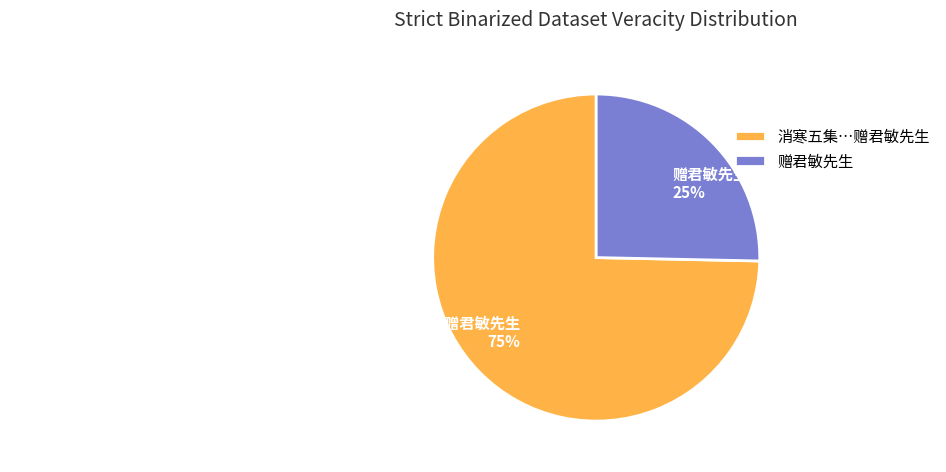

Is it true that 消寒五集曹远老命题拈得清字儗循旧例赋诗分赠二十三首 其十一 赠君敏先生 is 62% of the pie?

False